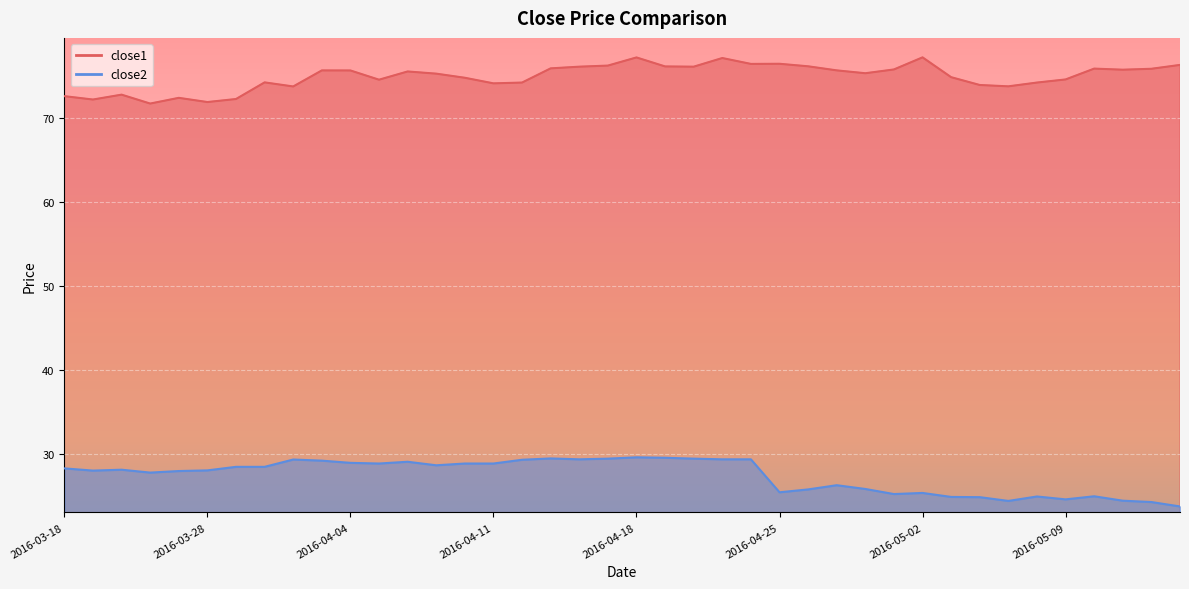

What position from the left is 2016-04-13?

18